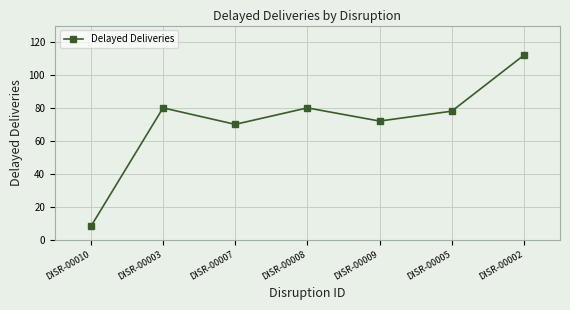

The chart shows a value of 112 at DISR-00002. True or false?

True